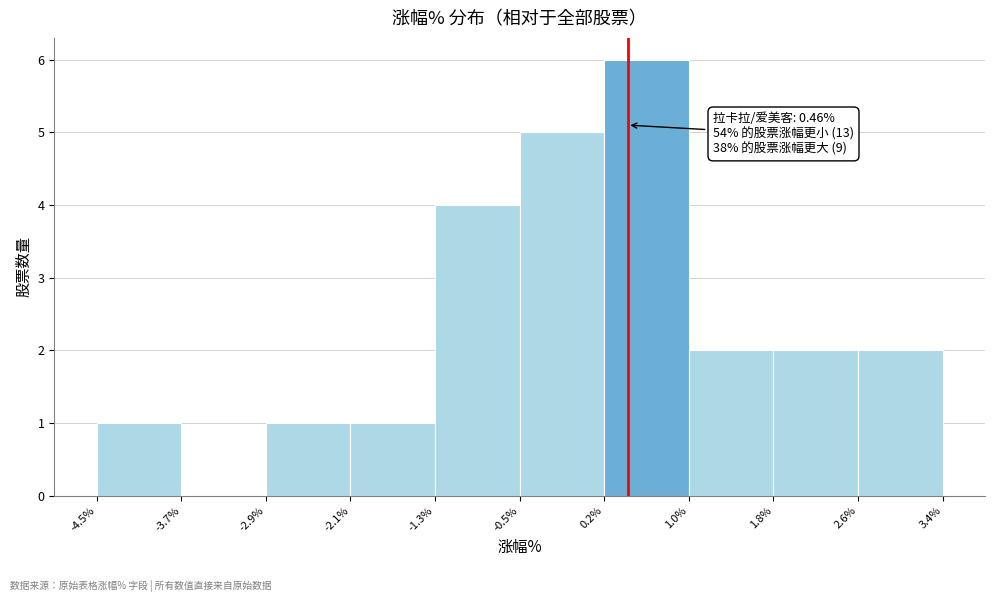

Which range on the x-axis has the tallest bar?

0.2% to 1.0%